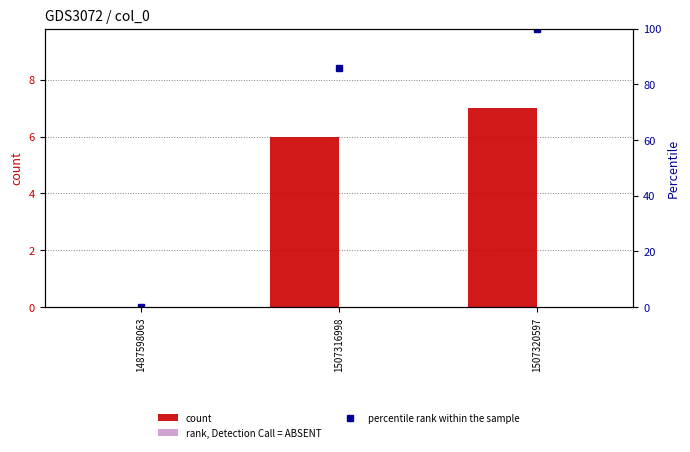

What is the sum of the col_1 values at 1507316998 and 1507320597?

13.0